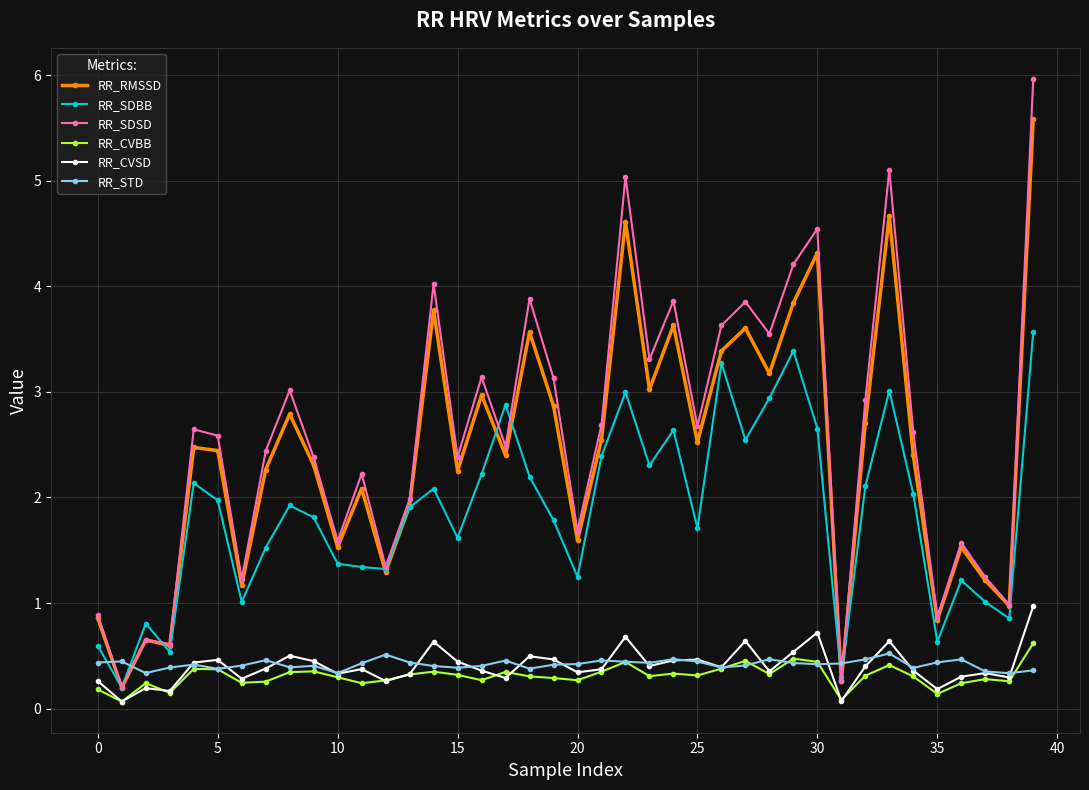

True or false: RR_CVSD has more than 1 points higher than both neighbors.

True